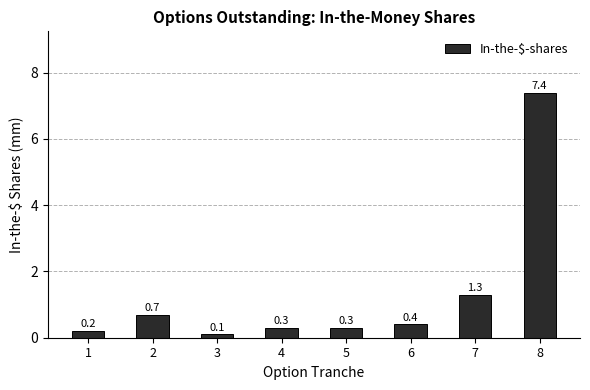

What is the smallest value displayed?

0.1